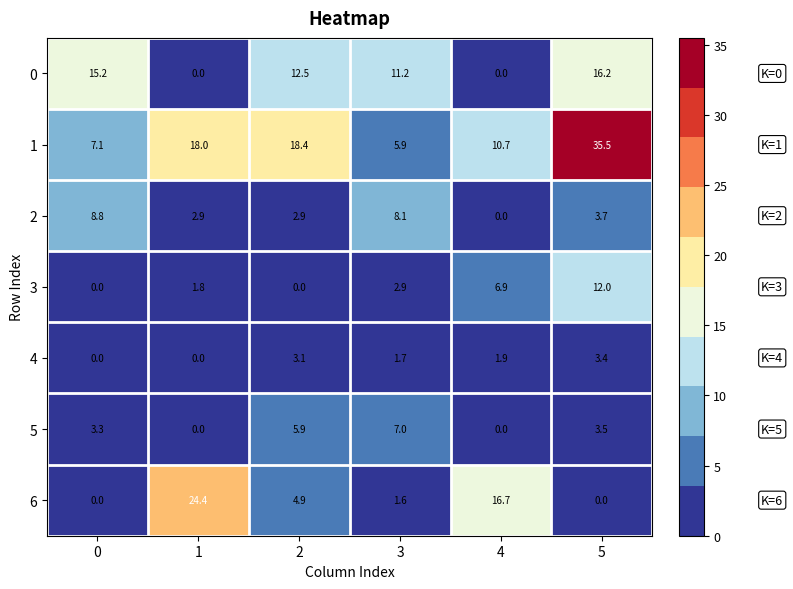

What is the sum of all 3 values?

23.6